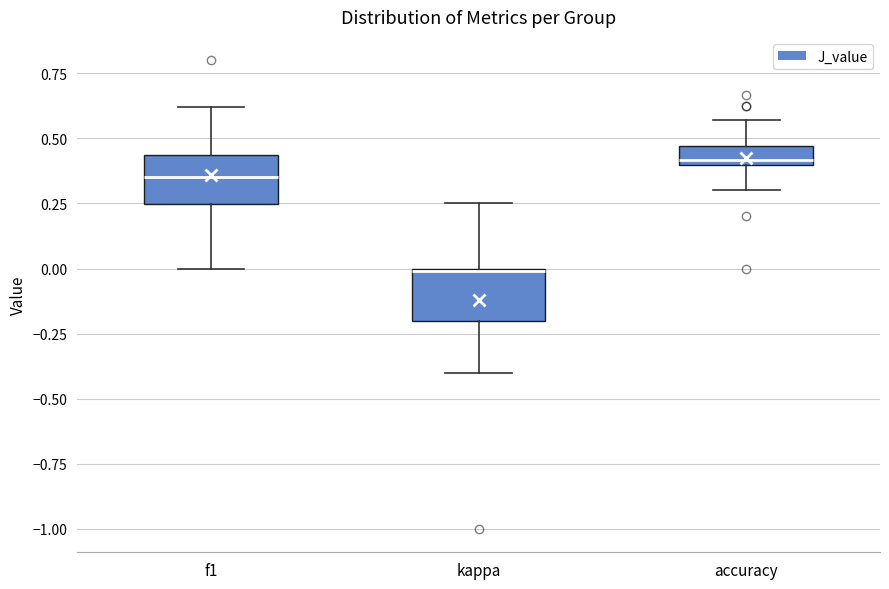

Which box has the highest median line?

accuracy